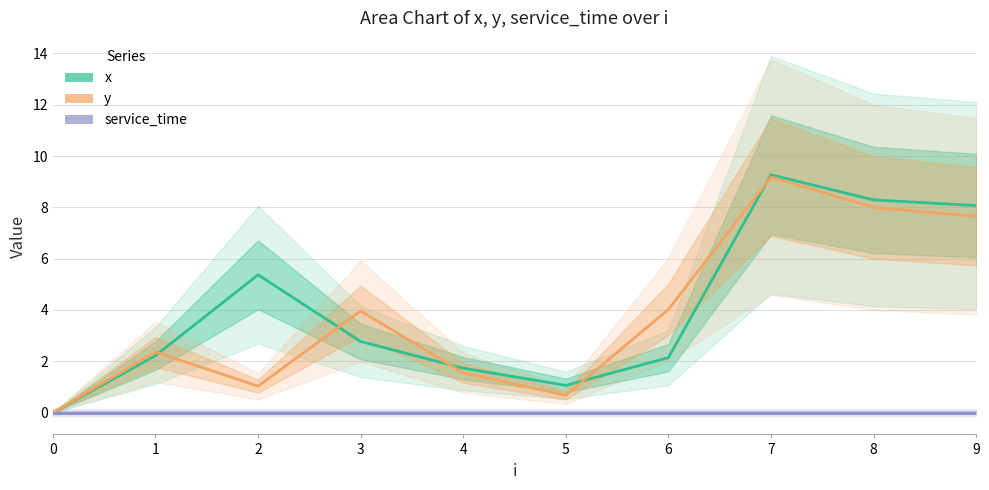

What is the value of the x point at the 3rd from the left?

5.4